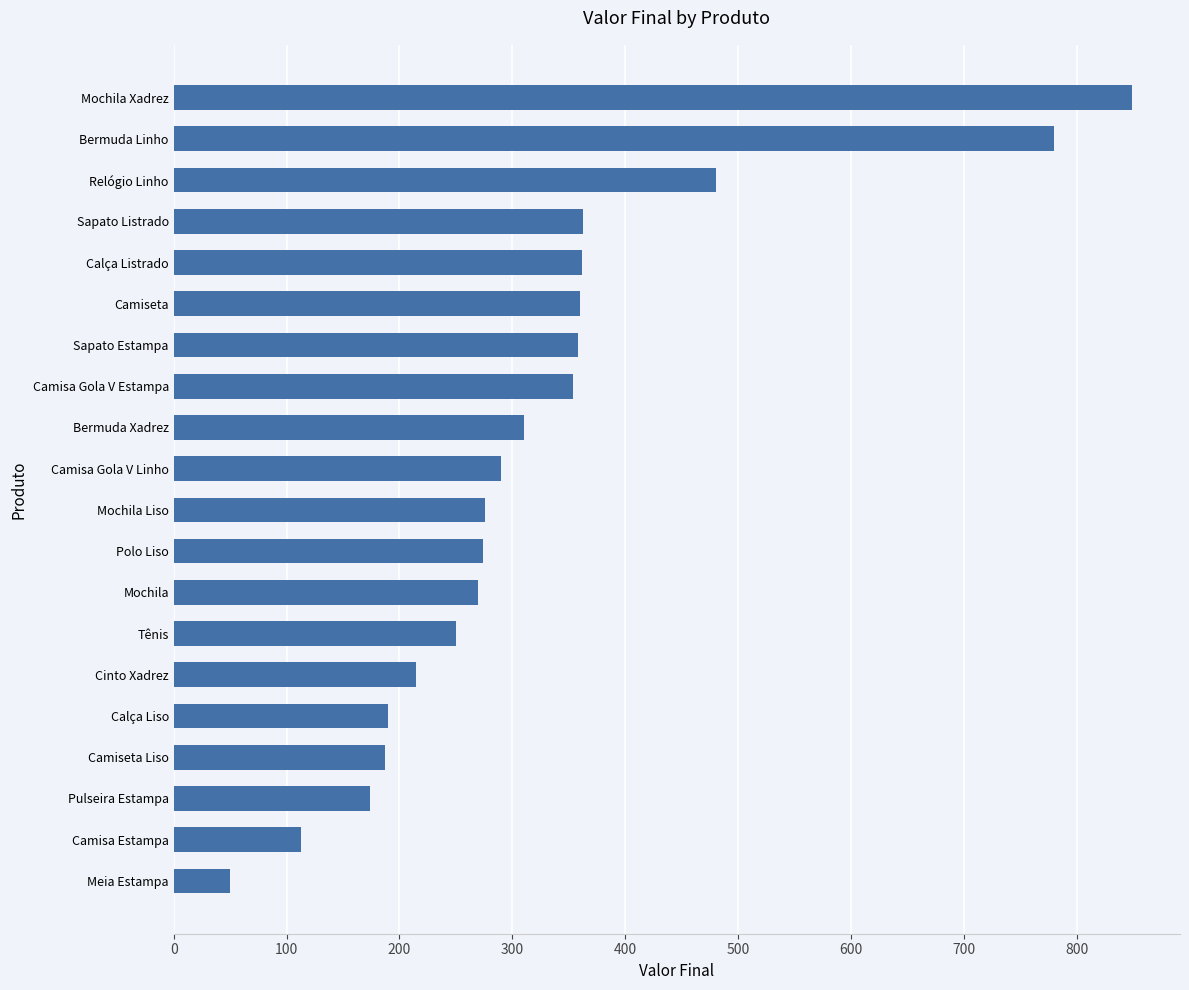

The chart shows a value of 97 at Cinto Xadrez. True or false?

False